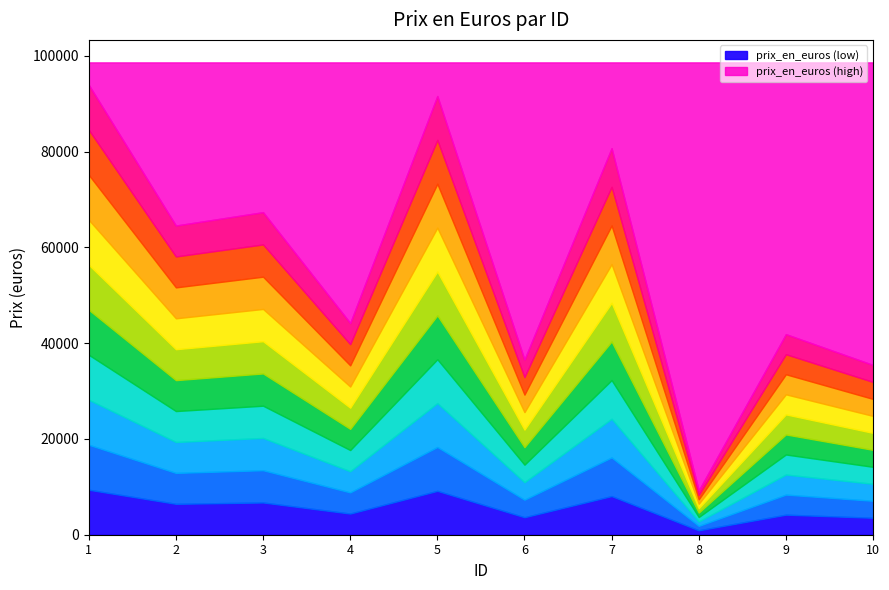

Reading left to right, what are all the values shown in this chart?

93910	64545	67335	44200	91587	36566	80698	9247	41873	35441